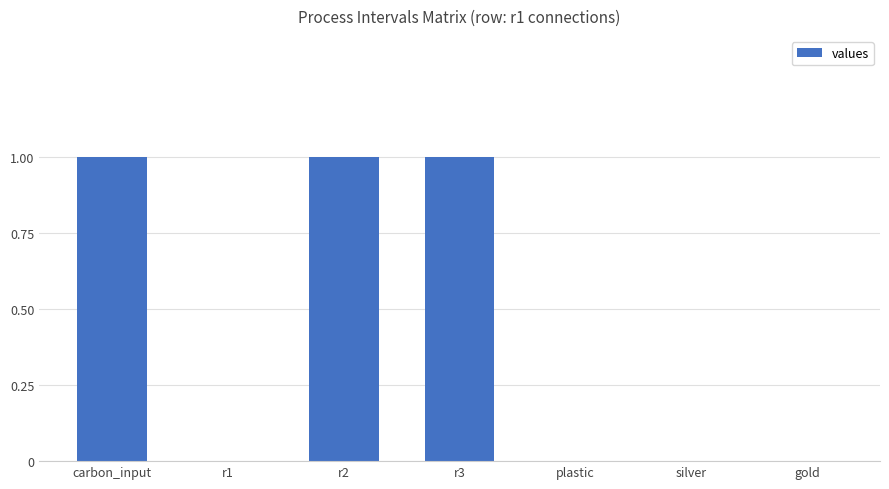

What is the sum of the values at r3 and r2?

2